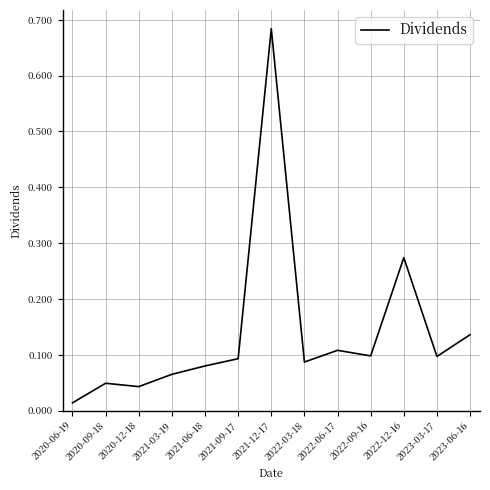

Where is the data nearest to the value 0?

2020-06-19